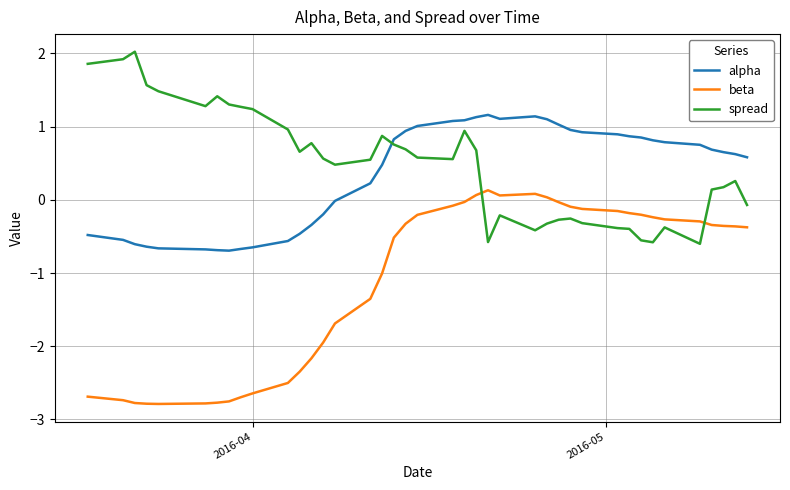

Rank the series by their maximum value, from highest to lowest.

spread, alpha, beta